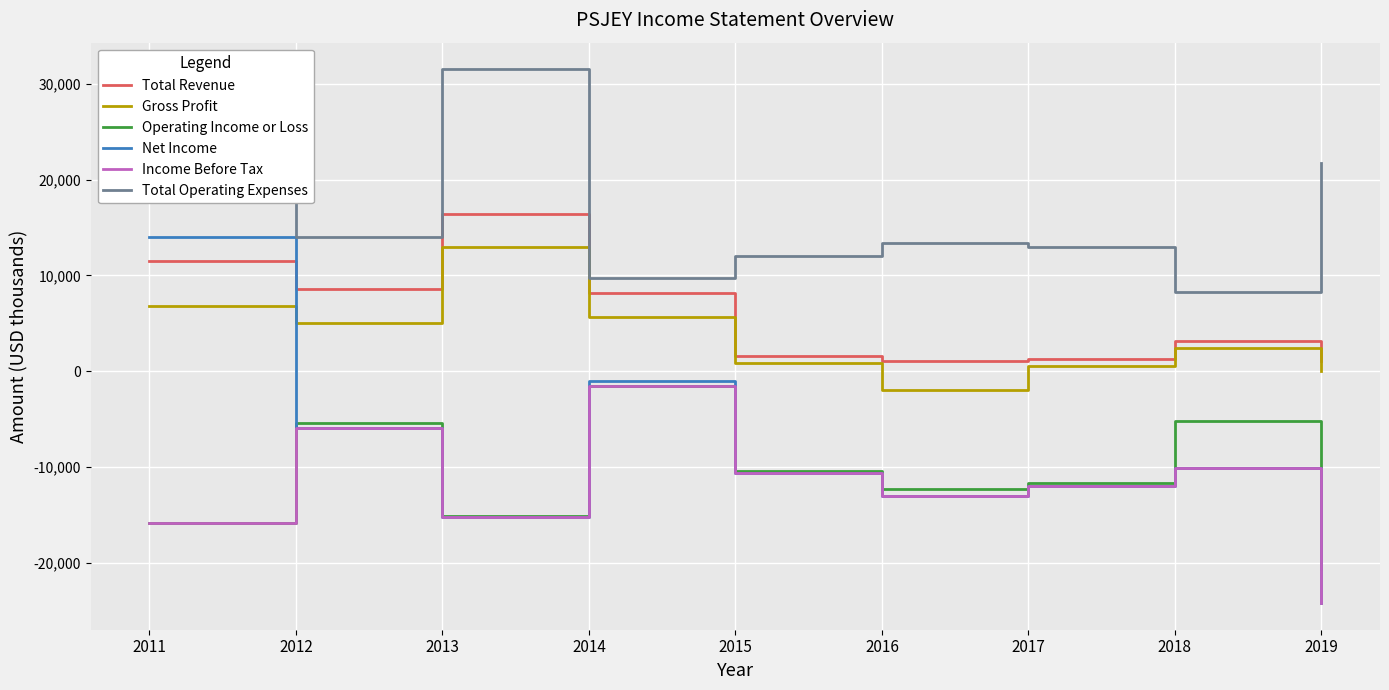

Which category has the lowest value in the Gross Profit series?

2016